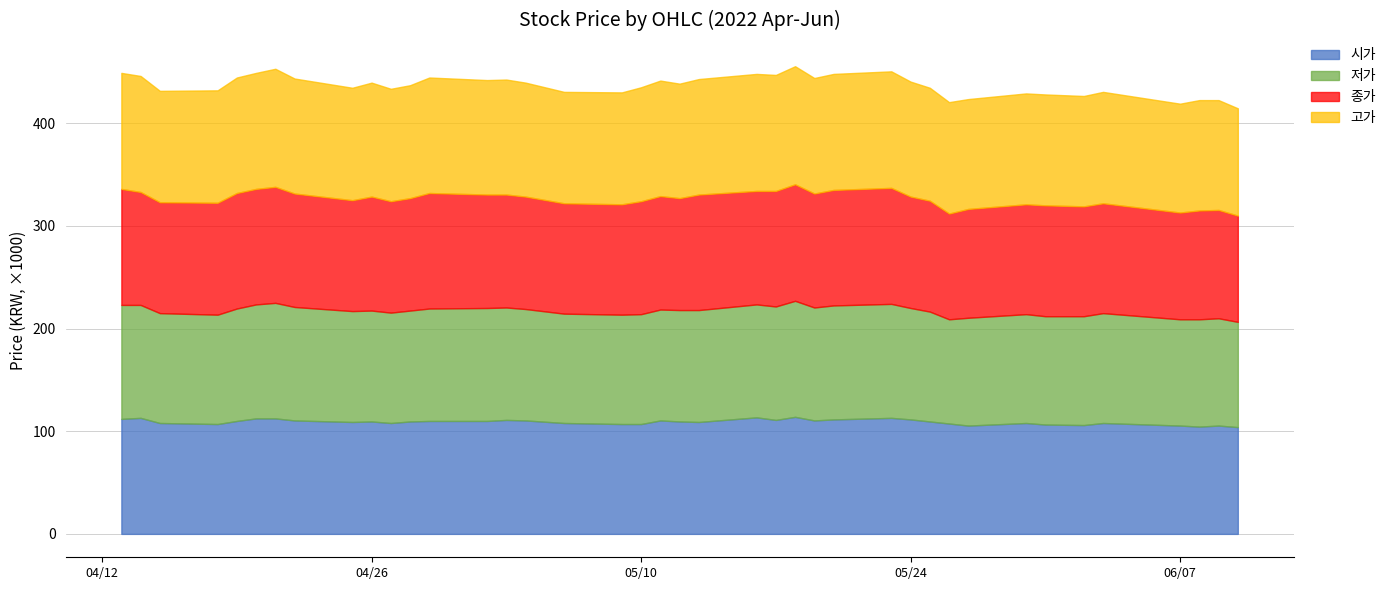

True or false: 시가 and 저가 cross at least once.

False